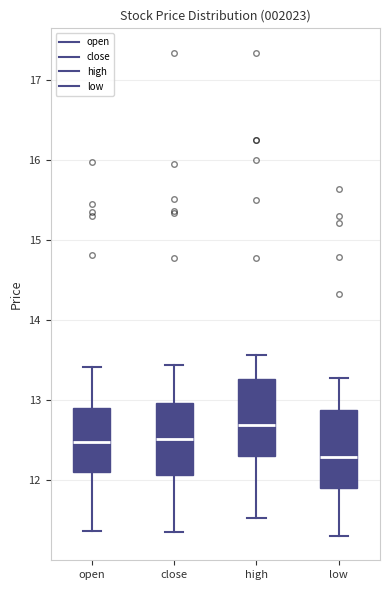

Which box's median line is the lowest?

low